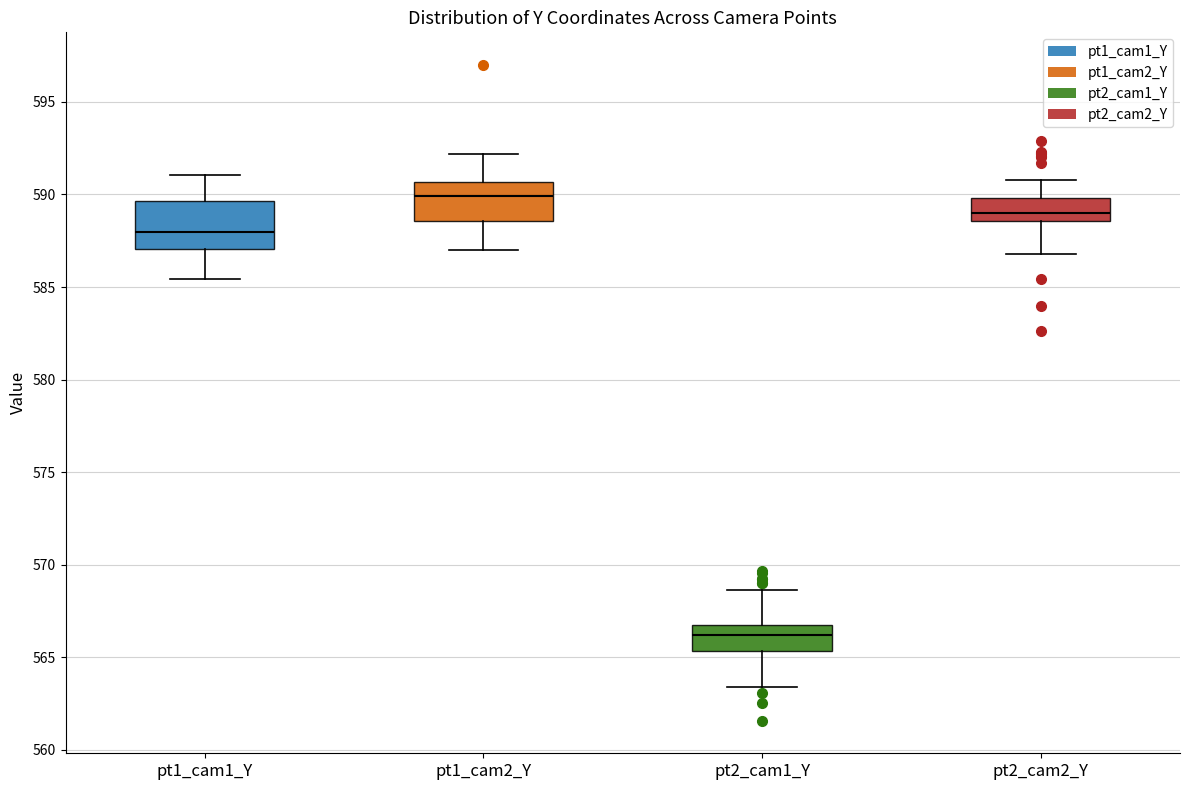

Reading left to right, transcribe this box plot: for each box, give where its median line is, the range the box spans, and where its two whiskers end, as read against the y-axis. The values are not printed on the chart, so give them approximately, as read against the axis.

pt1_cam1_Y: median 588.0, box 587.0 to 589.5, whiskers 585.5 to 591.0
pt1_cam2_Y: median 590.0, box 588.5 to 590.5, whiskers 587.0 to 592.0
pt2_cam1_Y: median 566.0, box 565.5 to 566.5, whiskers 563.5 to 568.5
pt2_cam2_Y: median 589.0, box 588.5 to 590.0, whiskers 587.0 to 591.0